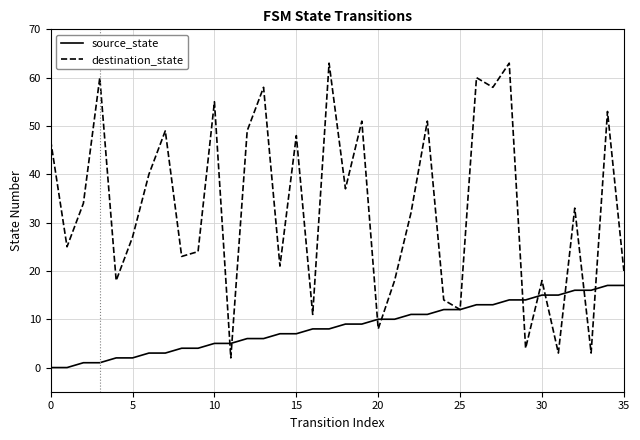

What is the highest value of the source_state series?

17